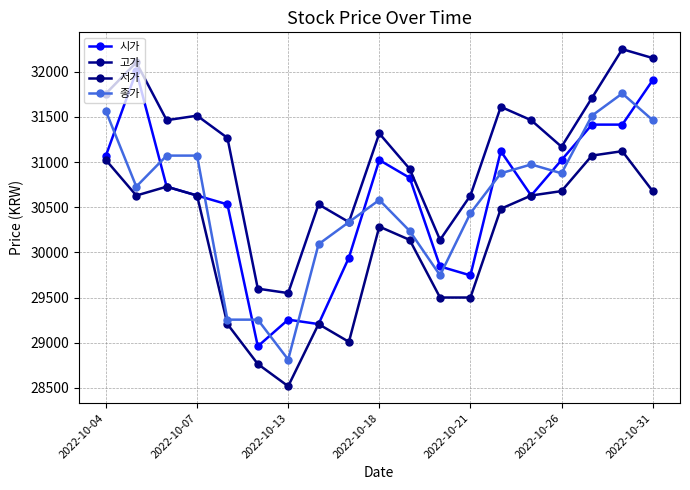

True or false: 저가 and 고가 cross at least once.

False